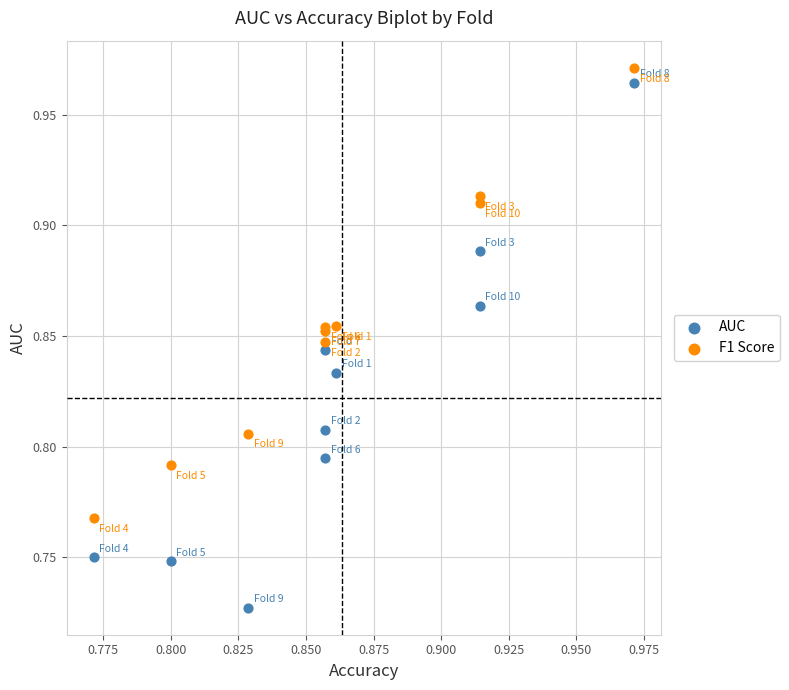

Which series contains the highest Y value?

F1 Score